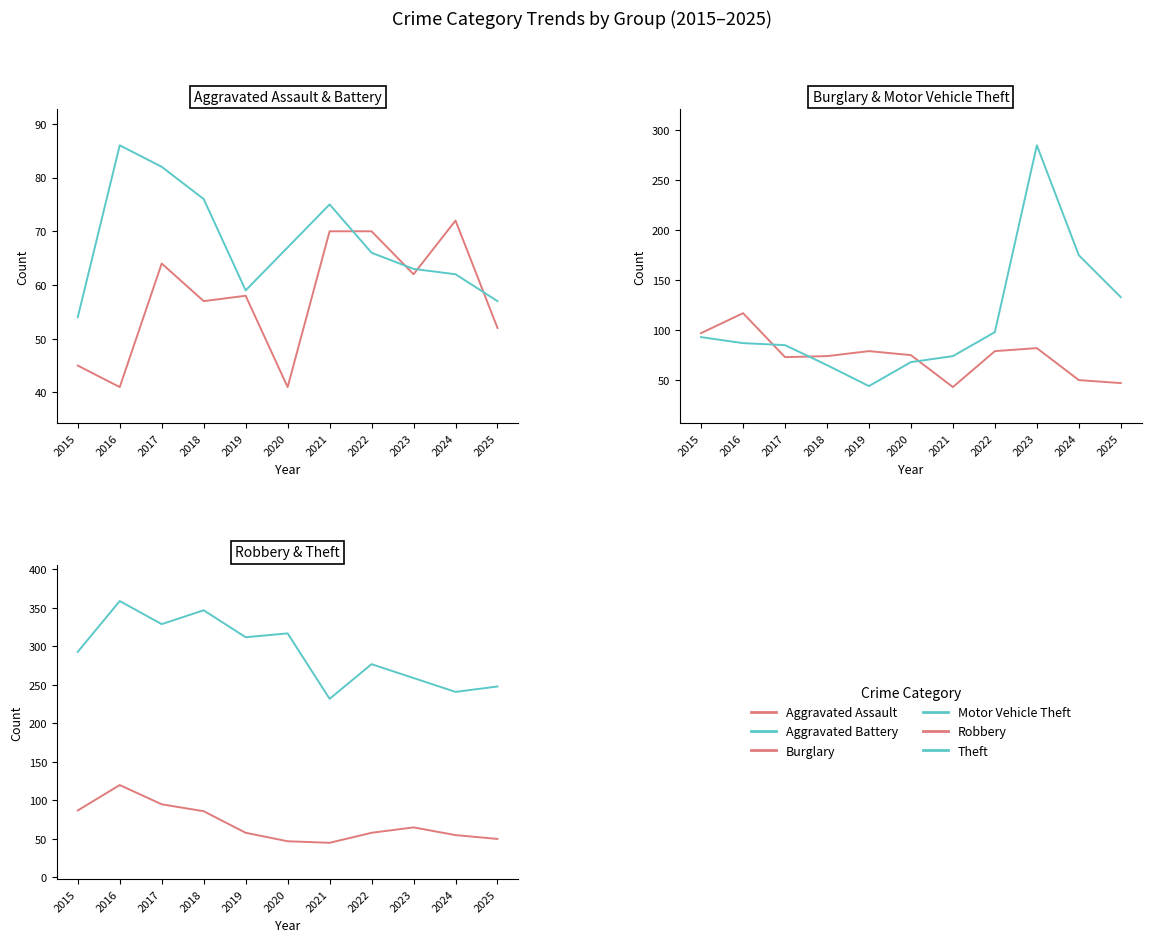

Which label corresponds to the largest value in the chart?

2016